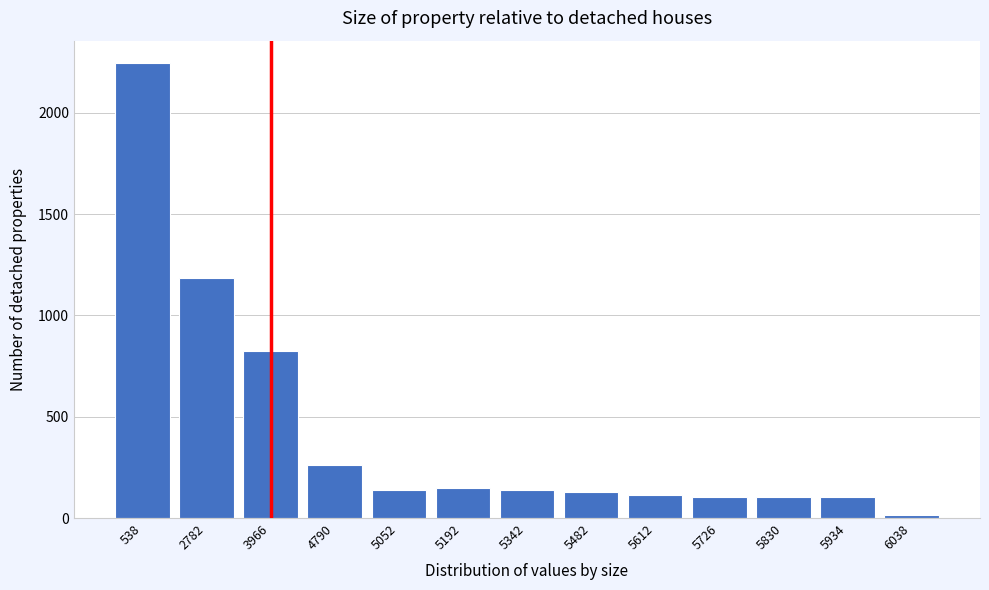

Reading right to left, extract all data points from this chart.

16	104	104	104	114	130	140	150	140	262	824	1184	2244